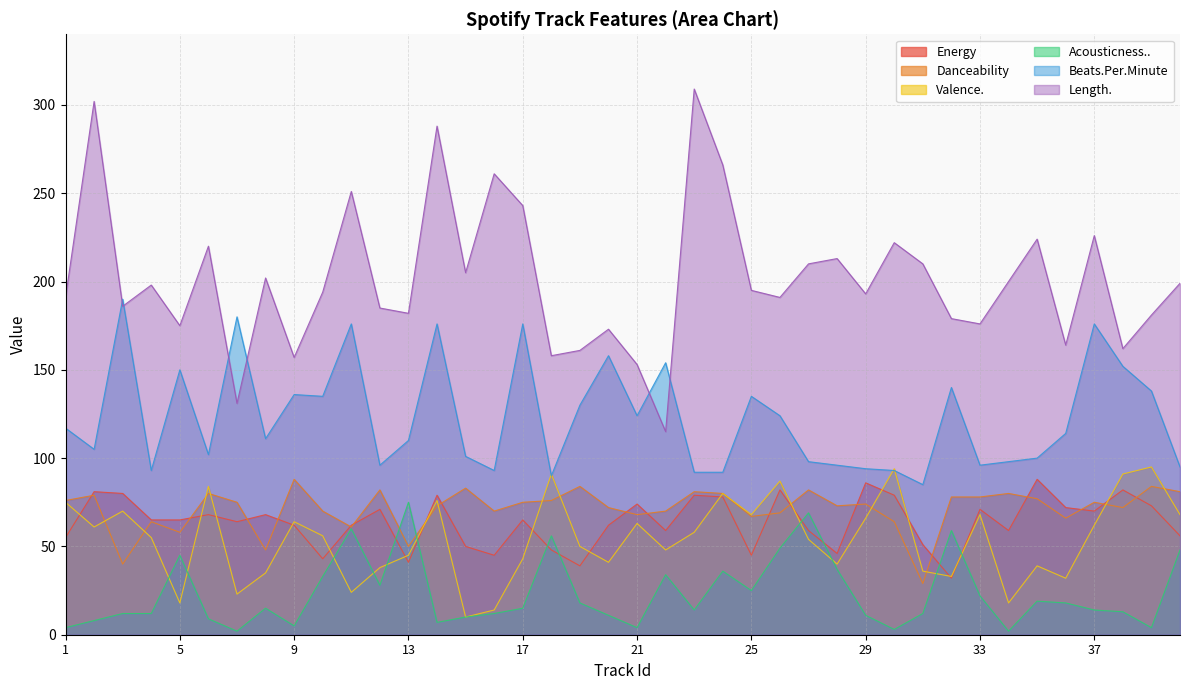

Does the chart have visible grid lines?

Yes